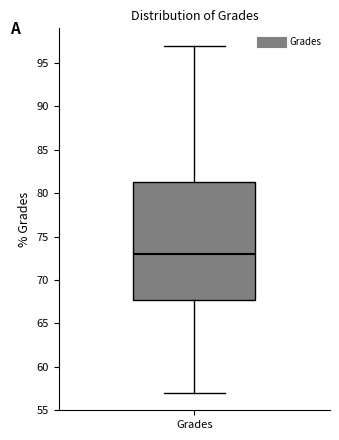

Read this box plot against the y-axis: the position of the median line, the range covered by the box, and the ends of both whiskers. The values are not printed on the chart, so give them approximately, as read against the axis.

median 73.0, box 68.0 to 81.5, whiskers 57.0 to 97.0